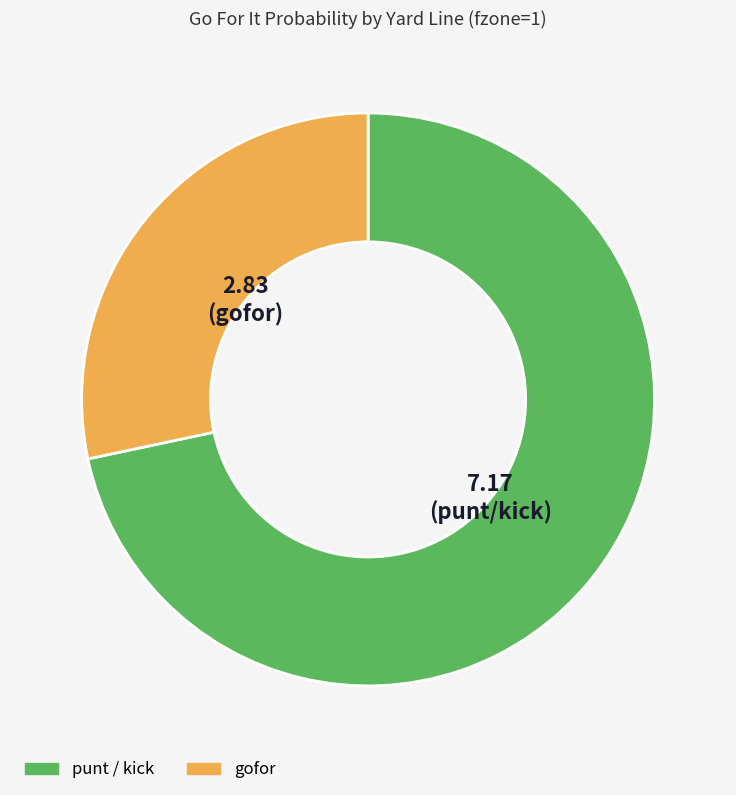

How many segments does this pie chart have?

2